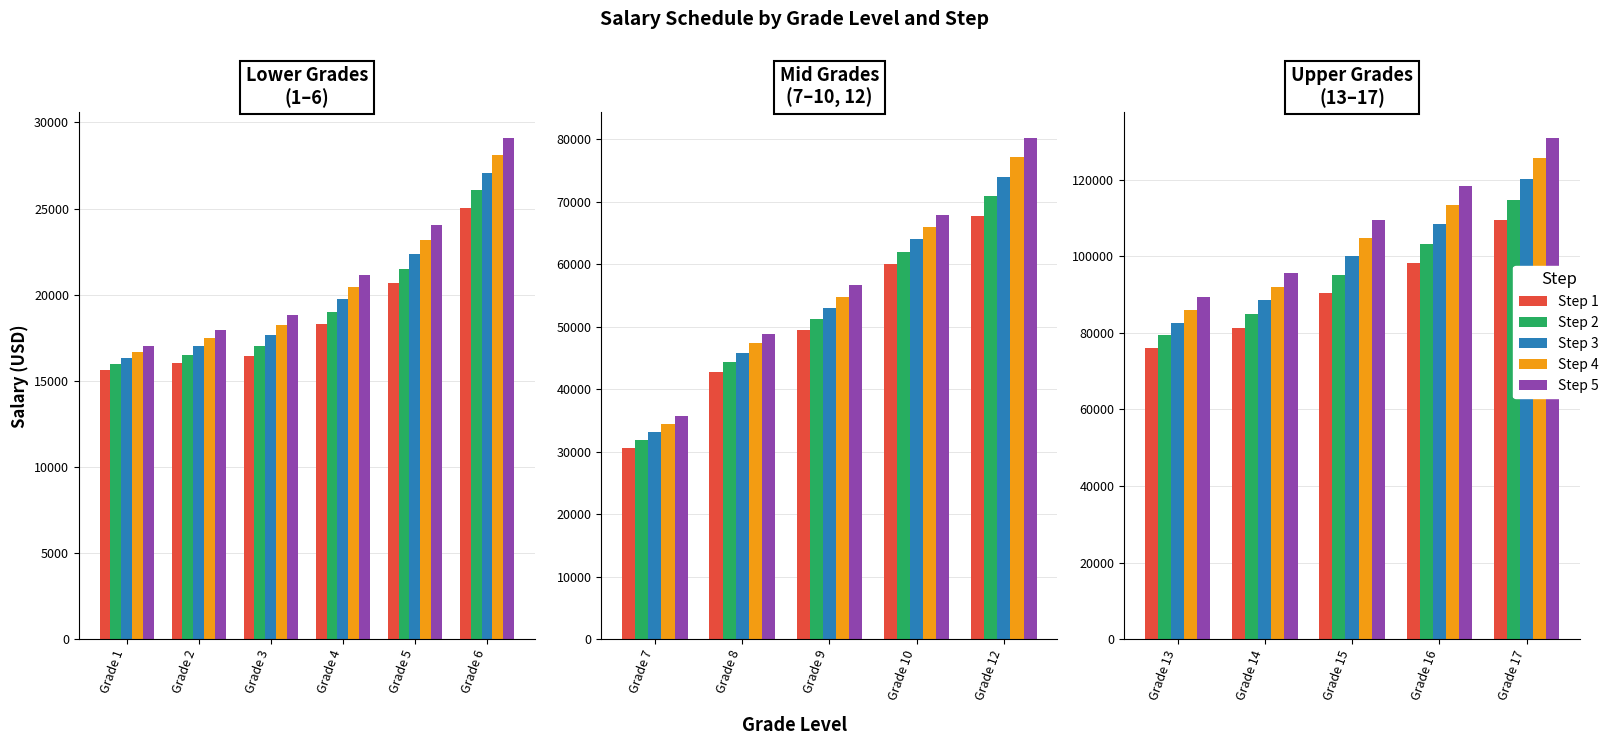

What is the value of the Step 1 bar at the 3rd from the left?

90312